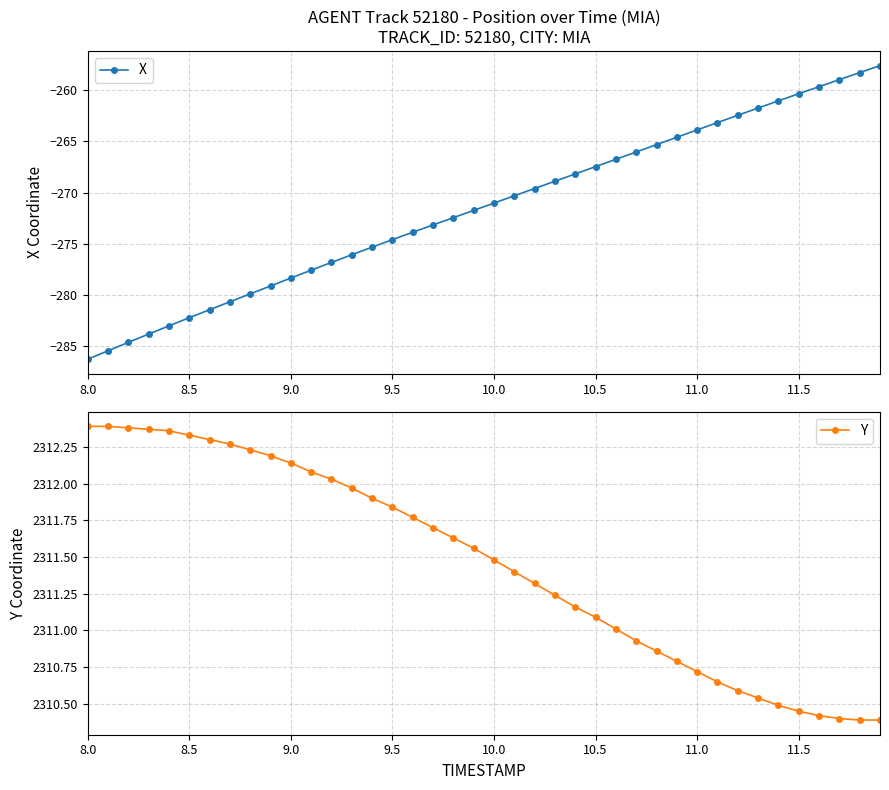

At which label does X reach its minimum?

8.0